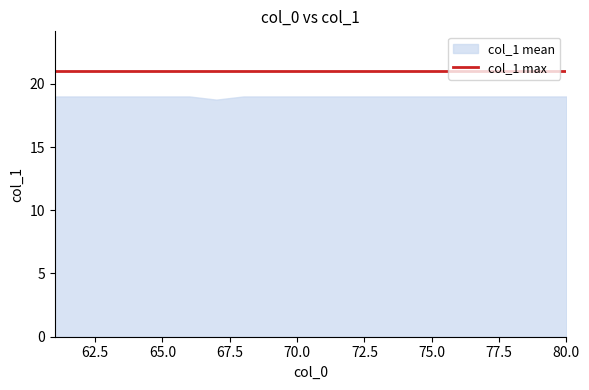

True or false: col_0_values has more than 0 interior local peaks.

False